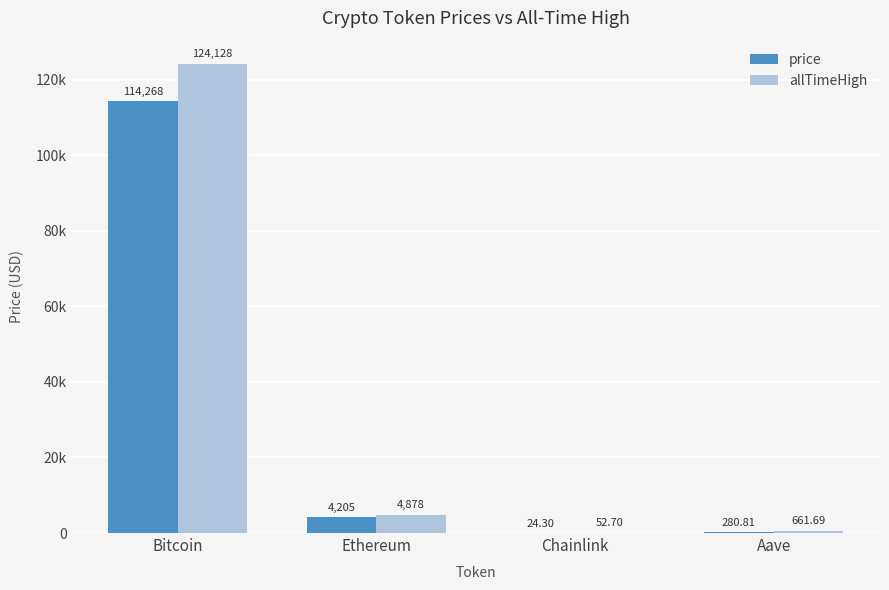

Rank the series by their average value, from highest to lowest.

allTimeHigh, price